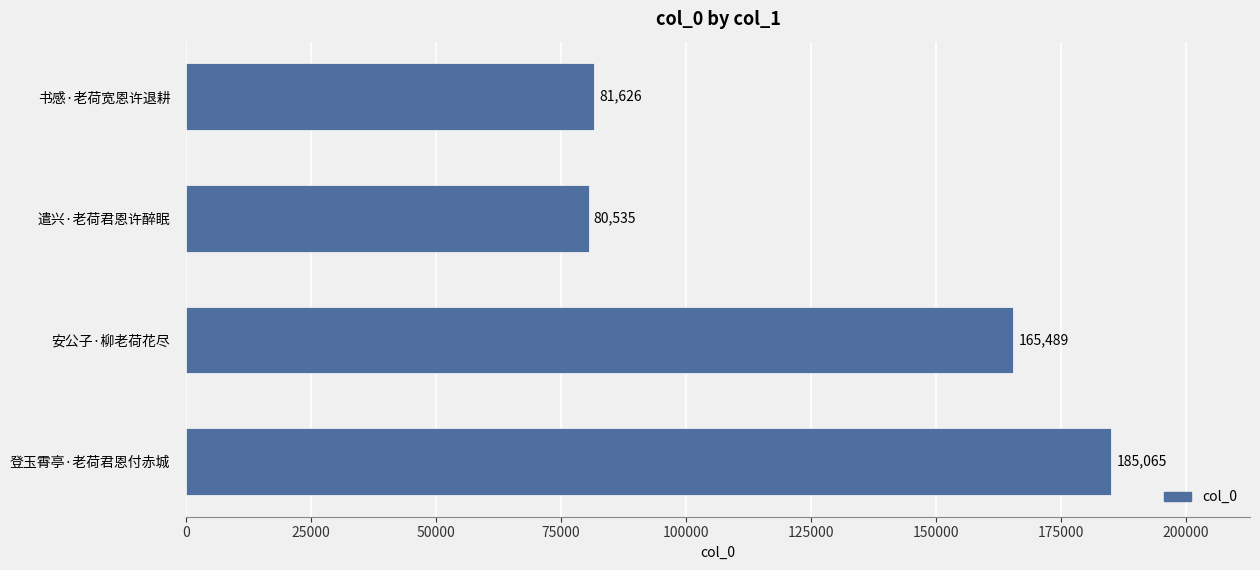

The chart shows a value of 285326 at 登玉霄亭·老荷君恩付赤城. True or false?

False